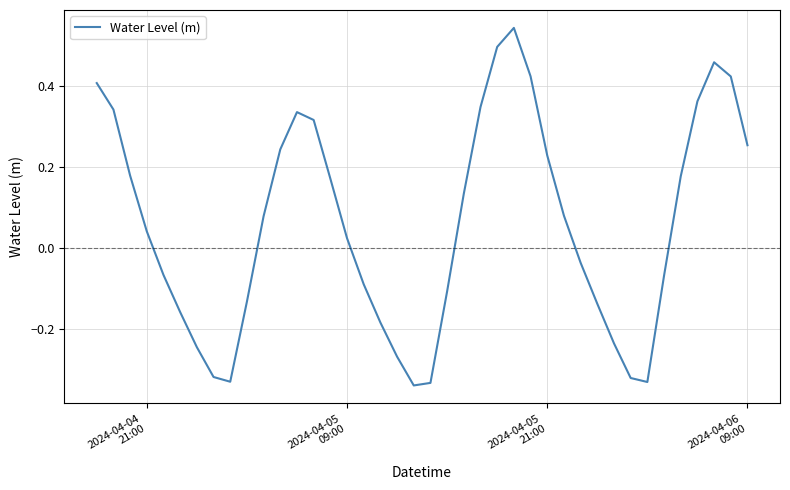

Count the number of values greater than 0.

22